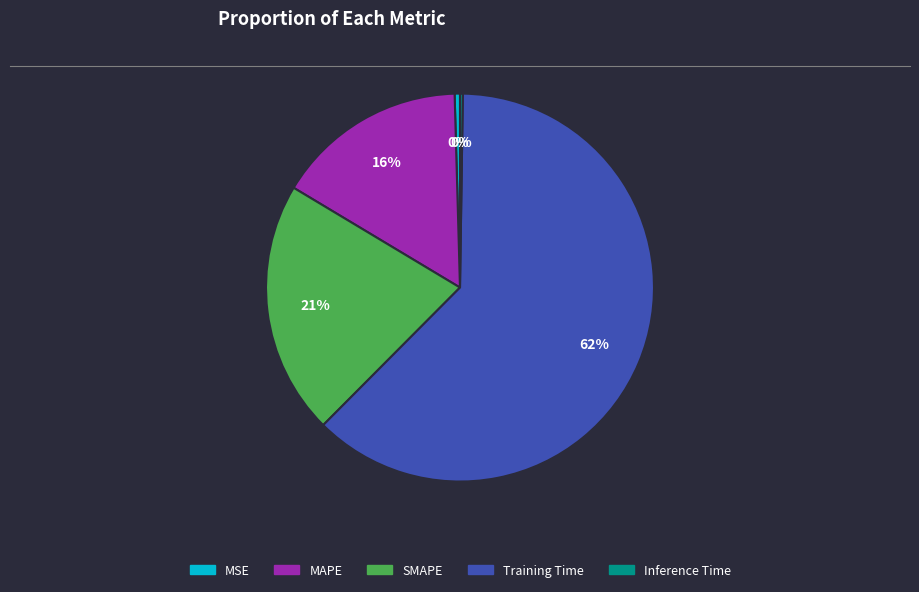

To the nearest percent, what is the difference between the SMAPE and Training Time slice percentages?

41%